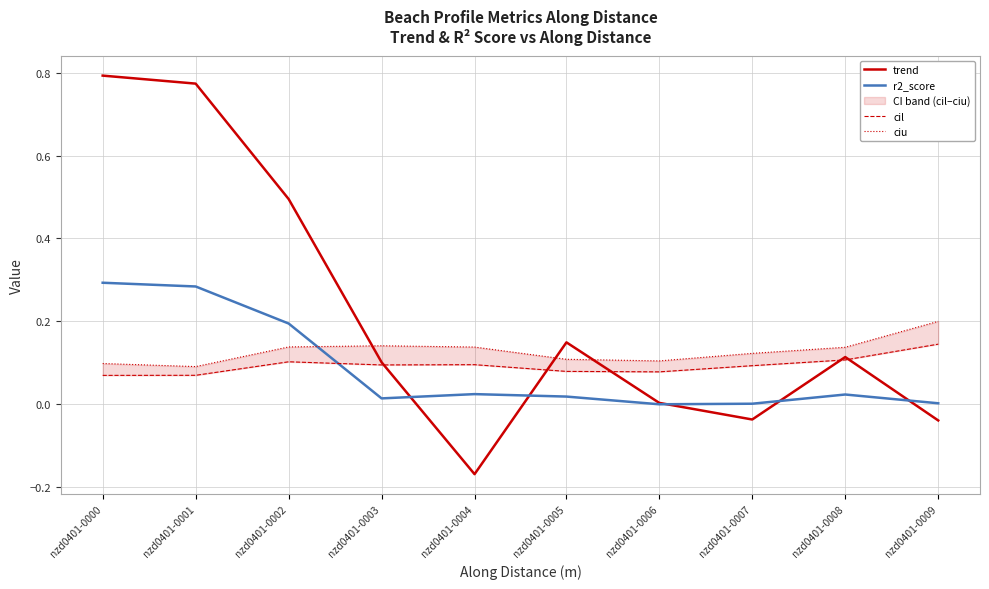

Reading left to right, extract all data points from this chart.

trend: 0.8	0.8	0.5	0.1	-0.2	0.1	0.0	-0.0	0.1	-0.0
r2_score: 0.3	0.3	0.2	0.0	0.0	0.0	0.0	0.0	0.0	0.0
cil: 0.1	0.1	0.1	0.1	0.1	0.1	0.1	0.1	0.1	0.1
ciu: 0.1	0.1	0.1	0.1	0.1	0.1	0.1	0.1	0.1	0.2